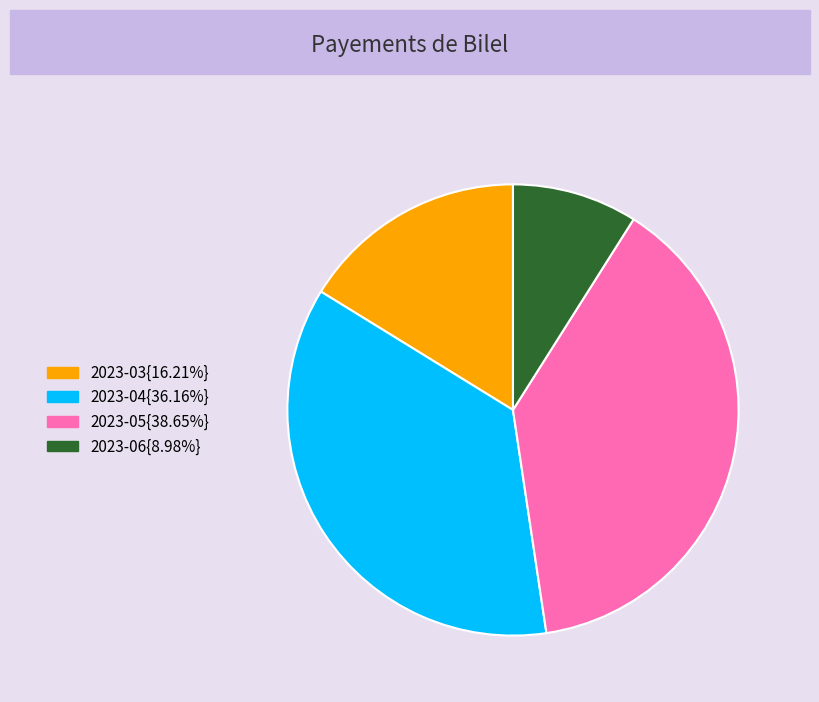

Is there any slice that represents more than half of the pie?

No